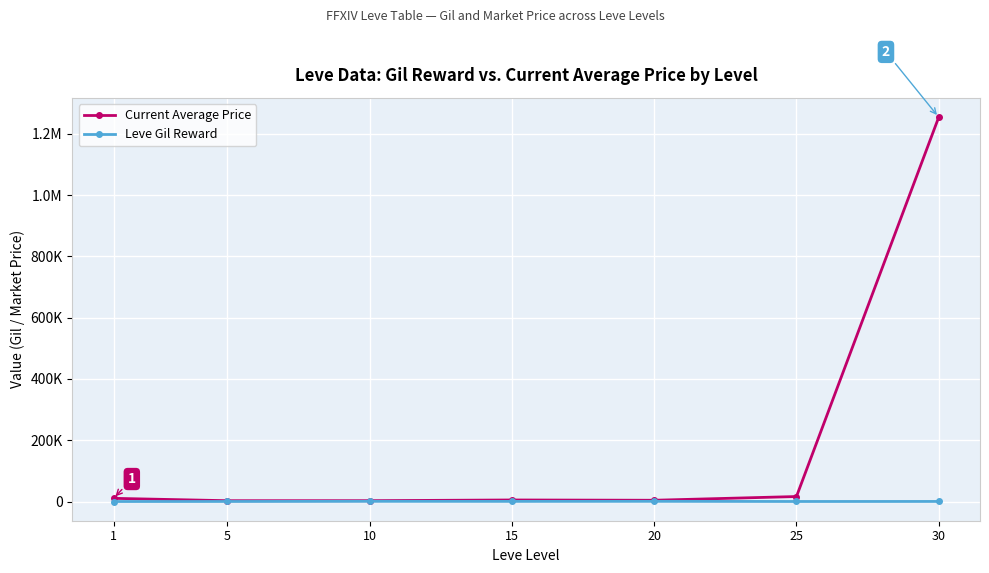

Does the chart have visible grid lines?

Yes